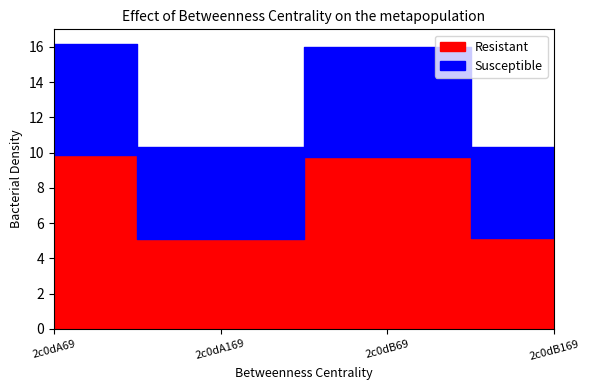

What is the sum of the Resistant values at 2c0dA169 and 2c0dA69?

15.0